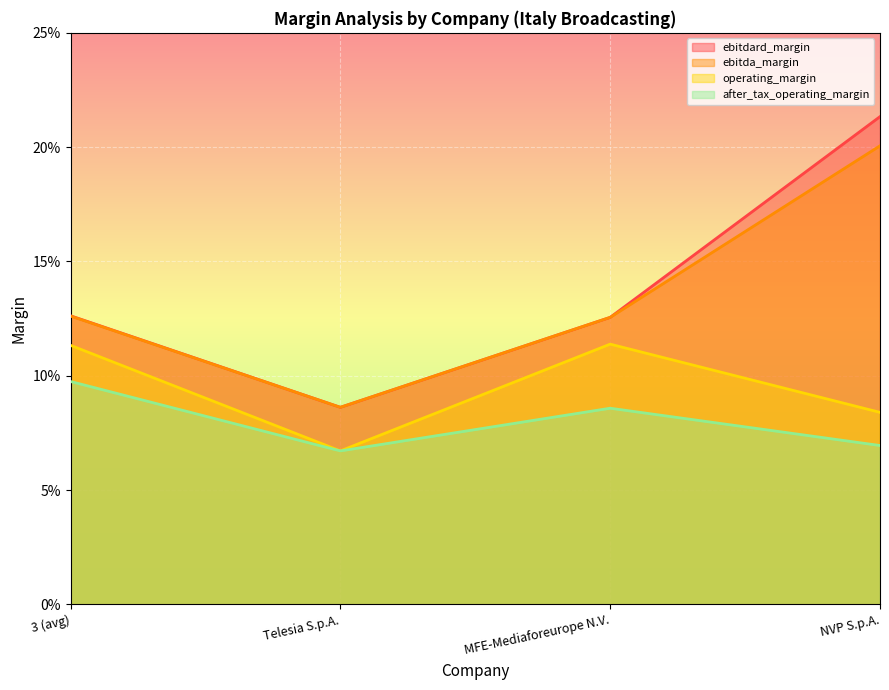

What position from the left is NVP S.p.A.?

4